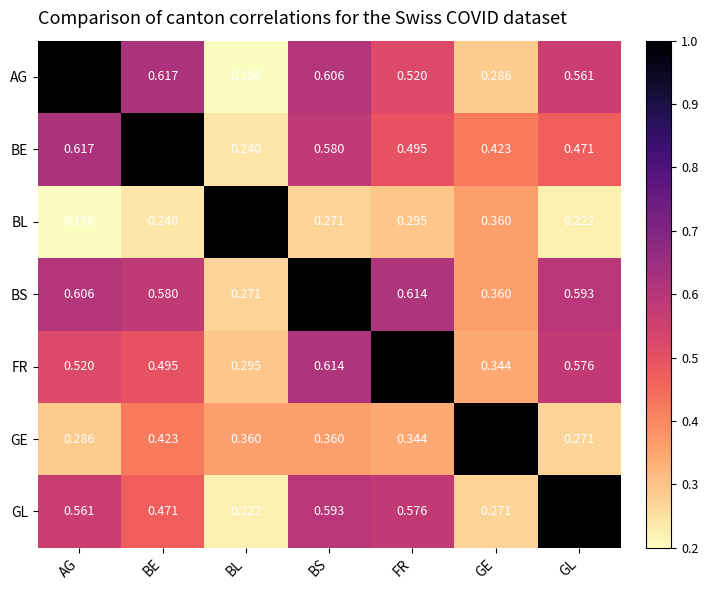

Which series has the largest total across all categories?

BS